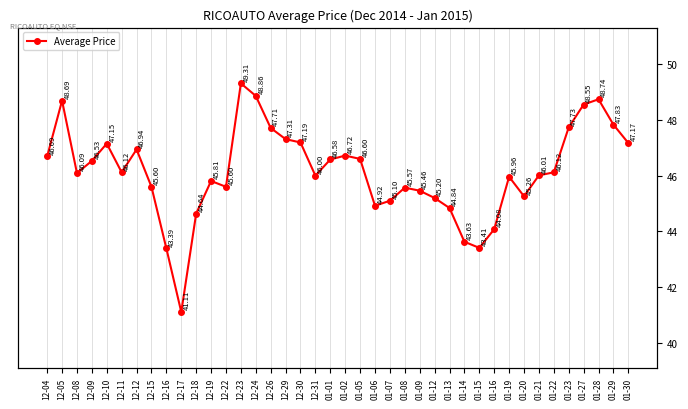

Reading right to left, extract all data points from this chart.

01-30=47.2	01-29=47.8	01-28=48.7	01-27=48.5	01-23=47.7	01-22=46.1	01-21=46.0	01-20=45.3	01-19=46.0	01-16=44.1	01-15=43.4	01-14=43.6	01-13=44.8	01-12=45.2	01-09=45.5	01-08=45.6	01-07=45.1	01-06=44.9	01-05=46.6	01-02=46.7	01-01=46.6	12-31=46.0	12-30=47.2	12-29=47.3	12-26=47.7	12-24=48.9	12-23=49.3	12-22=45.6	12-19=45.8	12-18=44.6	12-17=41.1	12-16=43.4	12-15=45.6	12-12=46.9	12-11=46.1	12-10=47.1	12-09=46.5	12-08=46.1	12-05=48.7	12-04=46.7